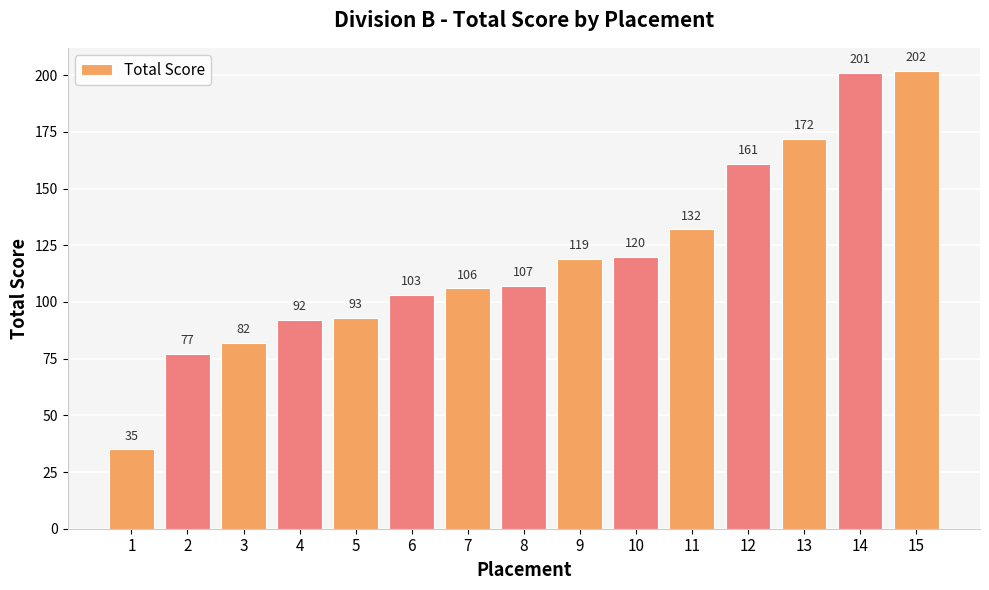

Reading right to left, extract all data points from this chart.

202	201	172	161	132	120	119	107	106	103	93	92	82	77	35